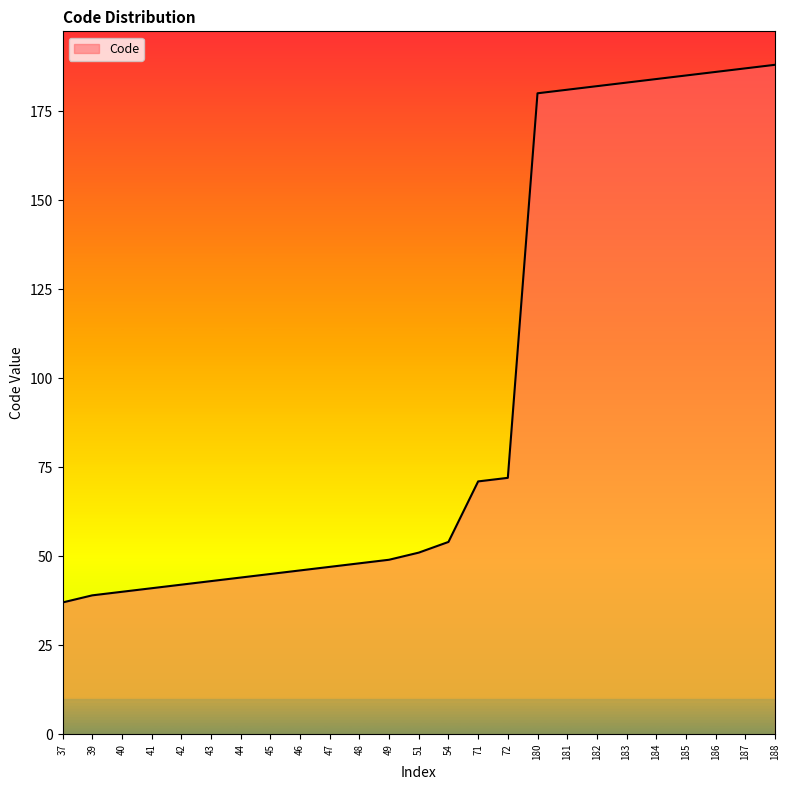

Approximately how many times larger is the value at 71 compared to 51?

1.4